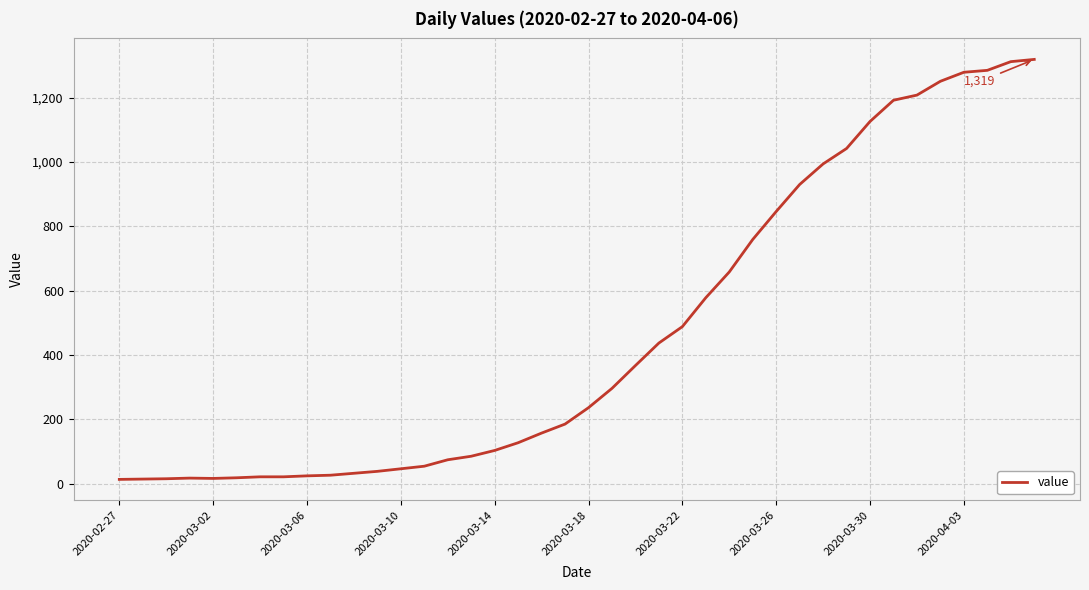

What is the maximum value shown in the chart?

1319